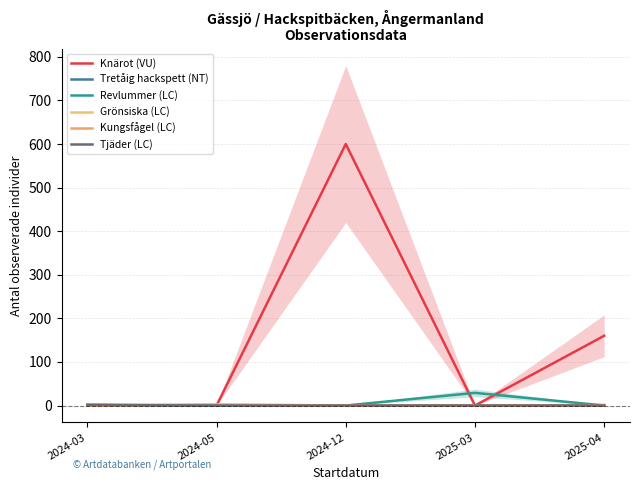

What is the sum of the Tretåig hackspett (NT) values at 2025-03 and 2024-03?

2